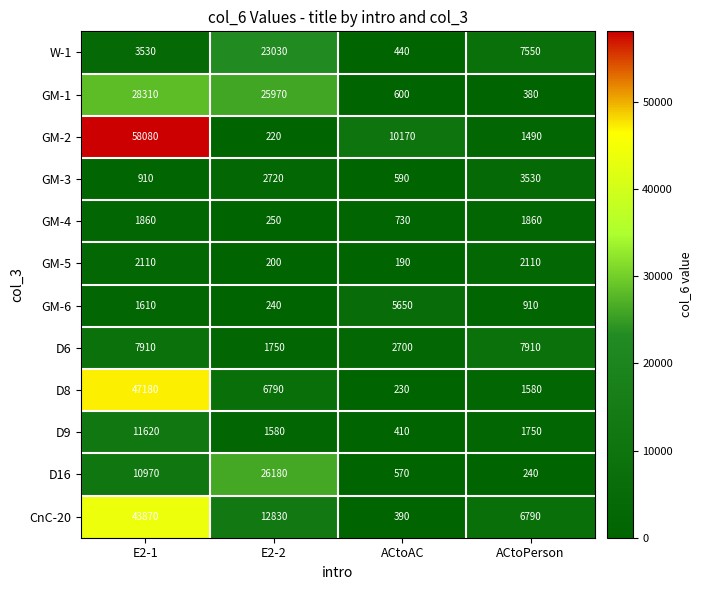

Which series has the largest range (max minus min)?

GM-2